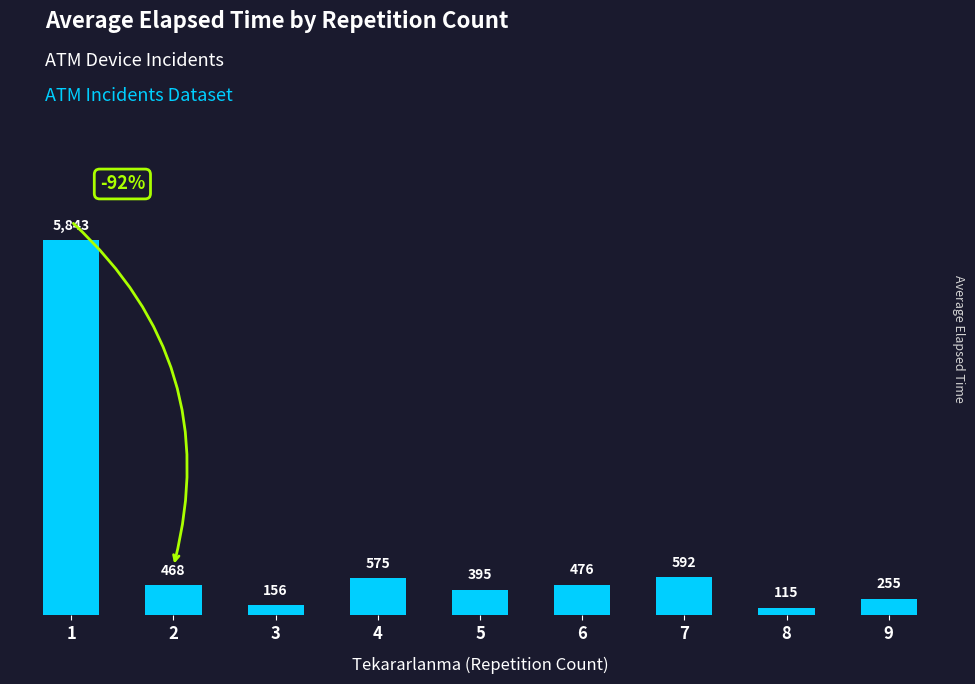

What is the difference between the maximum and minimum values?

5728.3